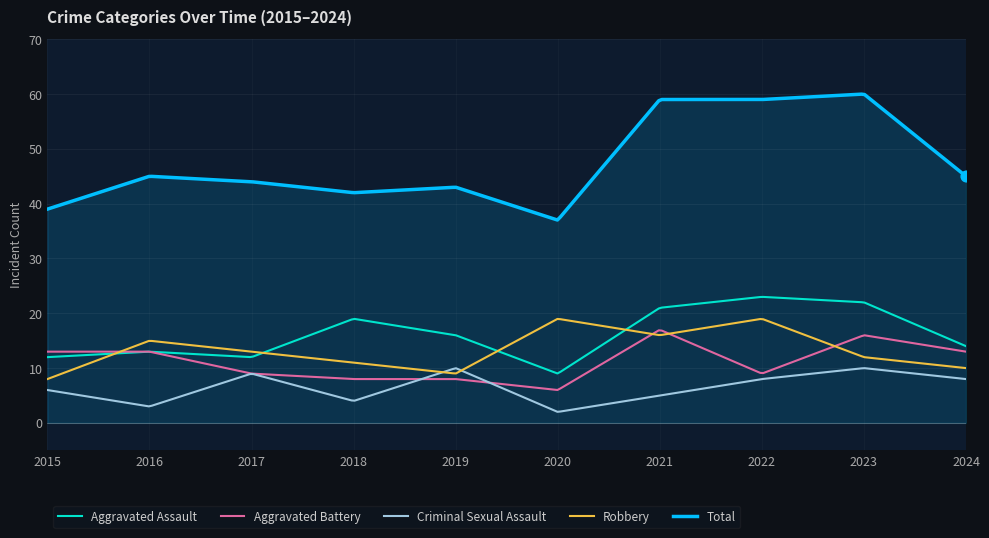

Which series has the largest total across all categories?

Total